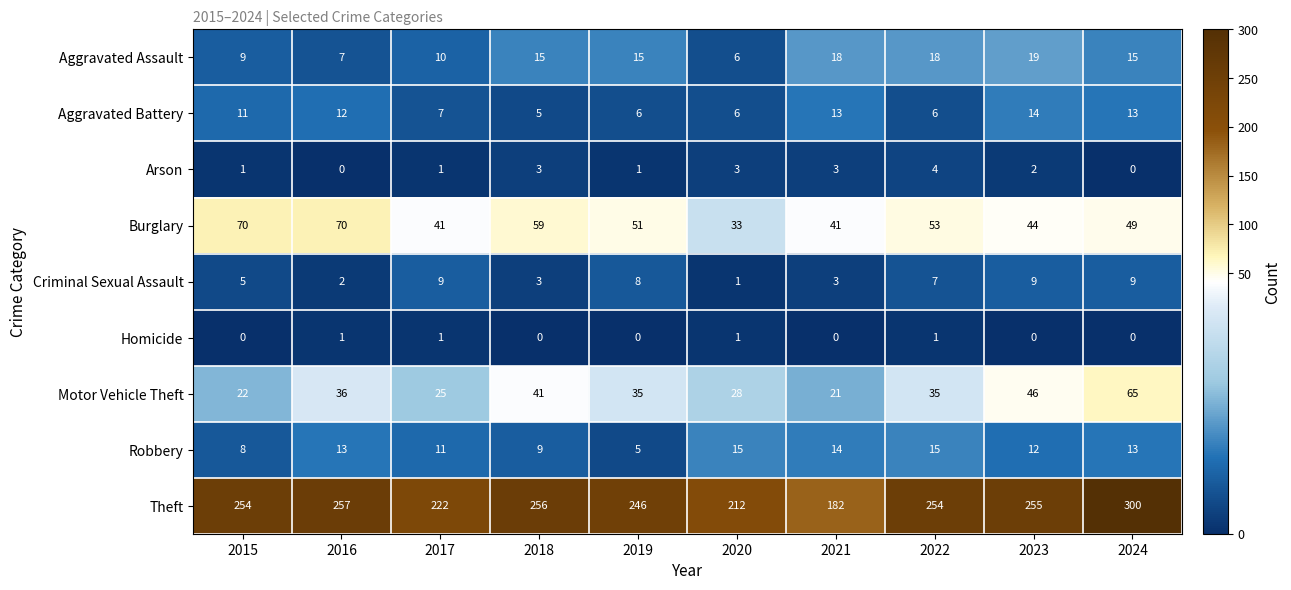

Which series has the widest spread of values?

Theft